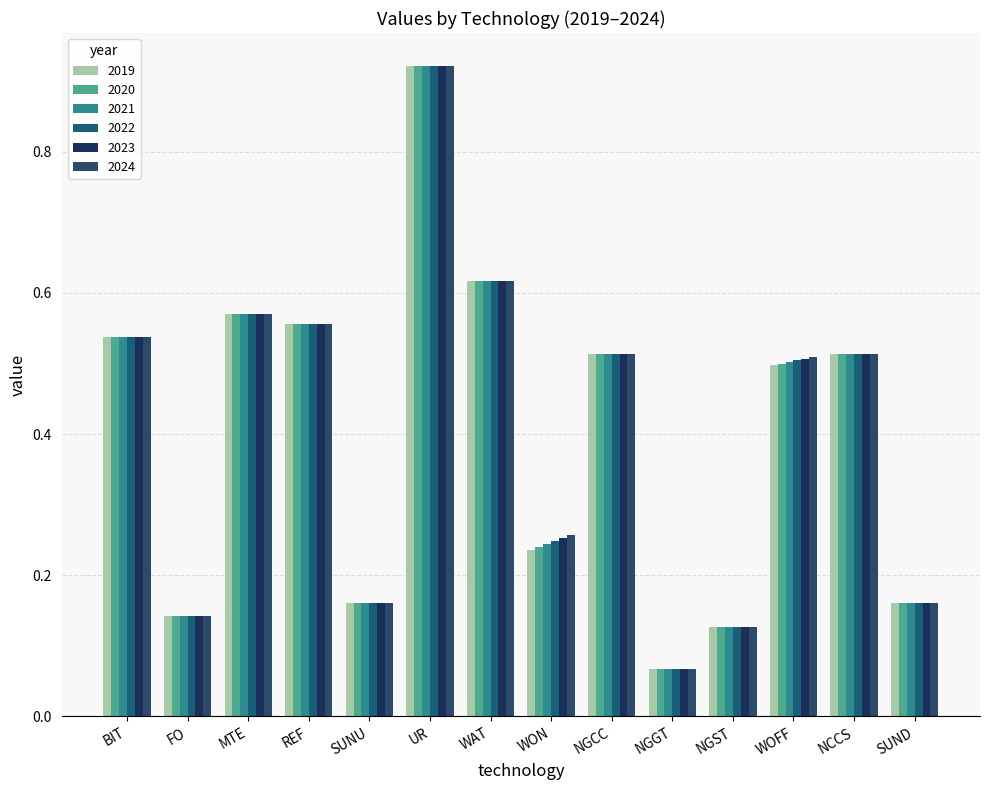

The 2019 series shows 0.0 at FO. True or false?

False